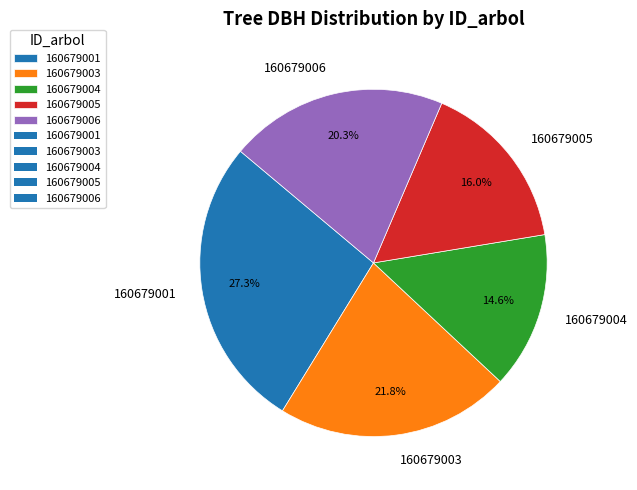

Is there a majority slice in this chart?

No